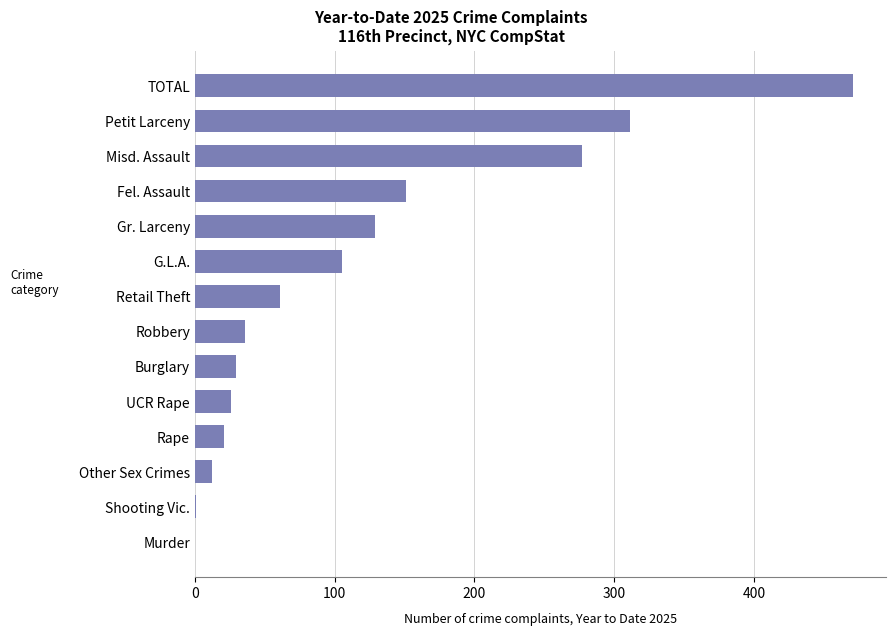

At which label is the value closest to 235?

Misd. Assault